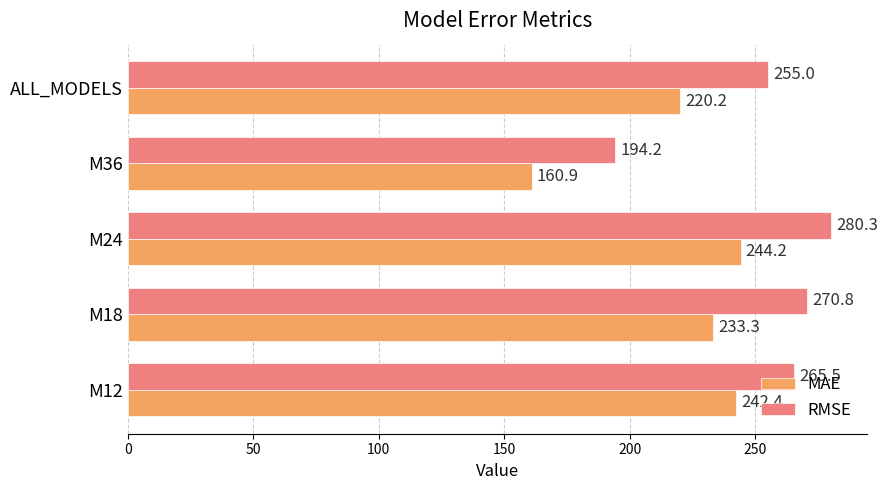

What is the sum of all MAE values?

1101.0